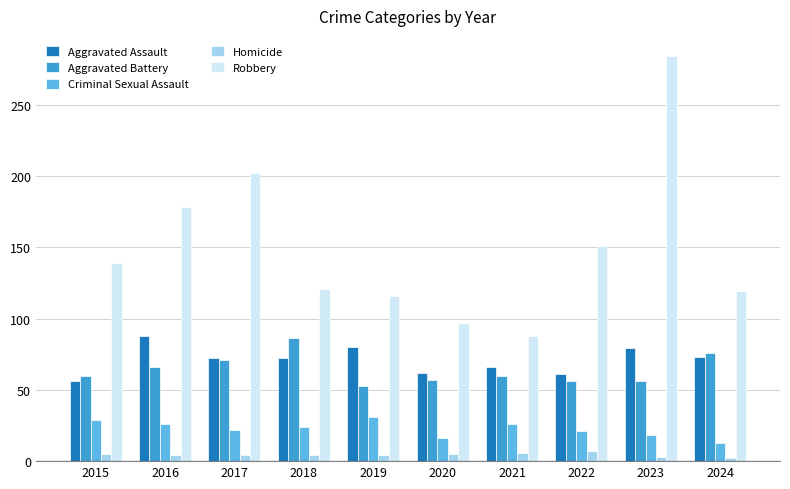

What is the average value of the Criminal Sexual Assault series?

23